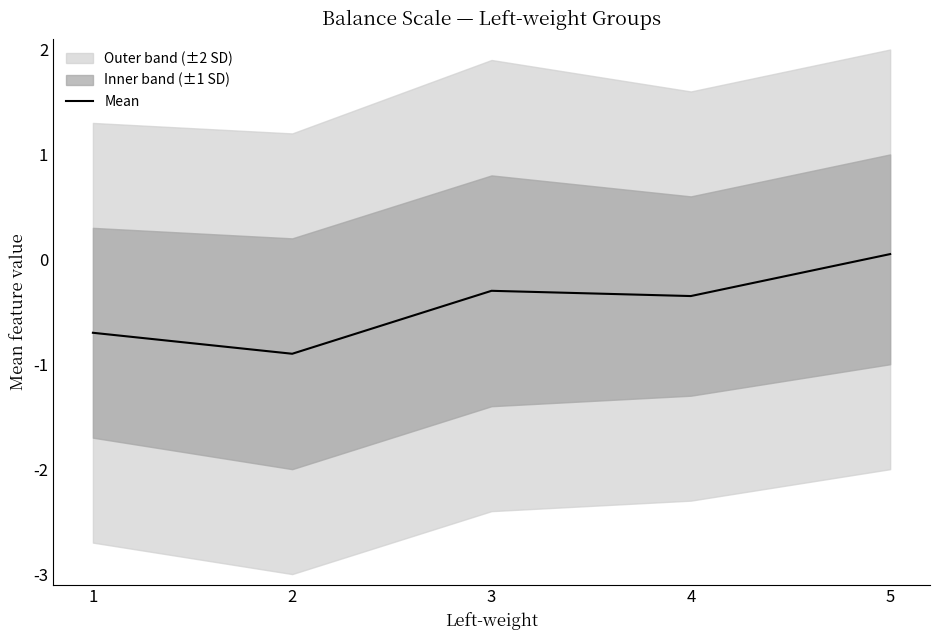

True or false: the data has more than 0 interior local peaks.

True